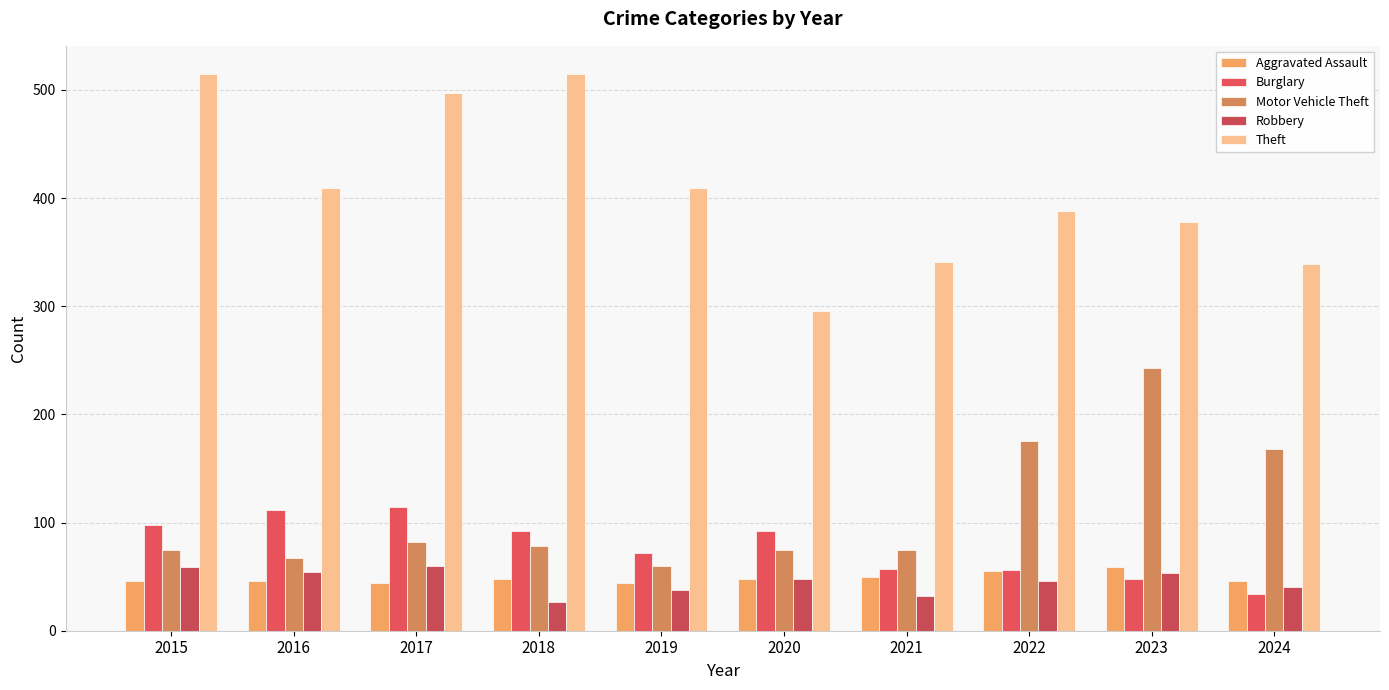

Which series has the largest total across all categories?

Theft